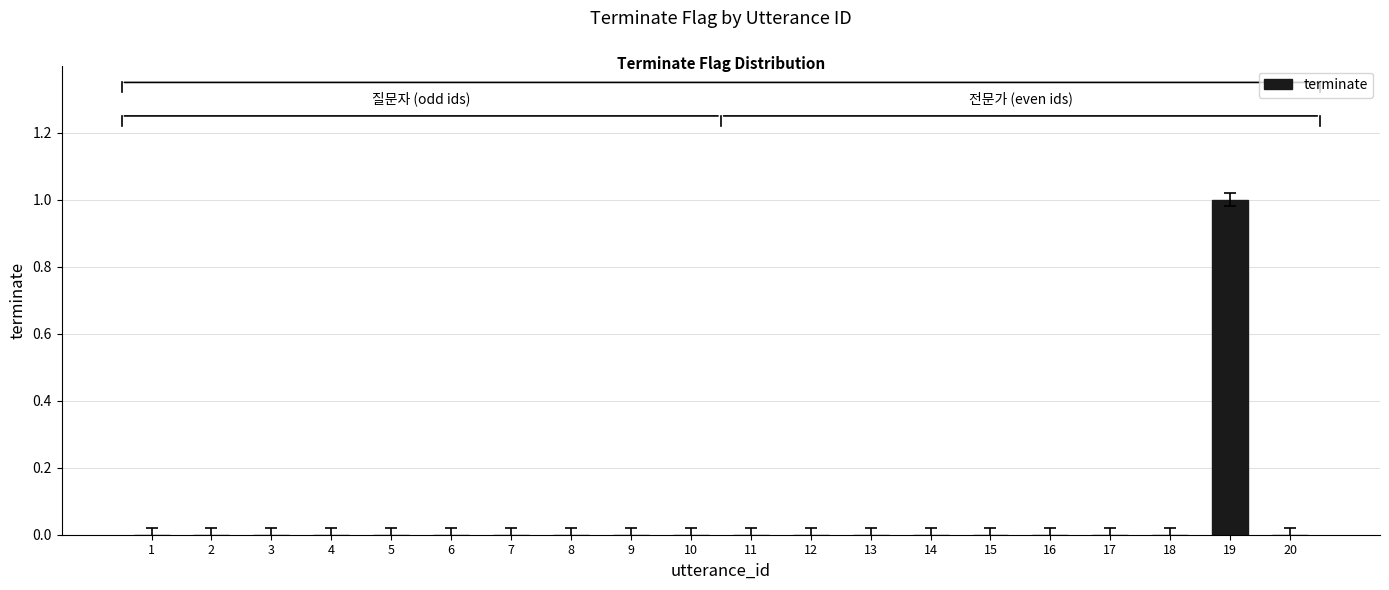

Which label corresponds to the largest value in the chart?

19